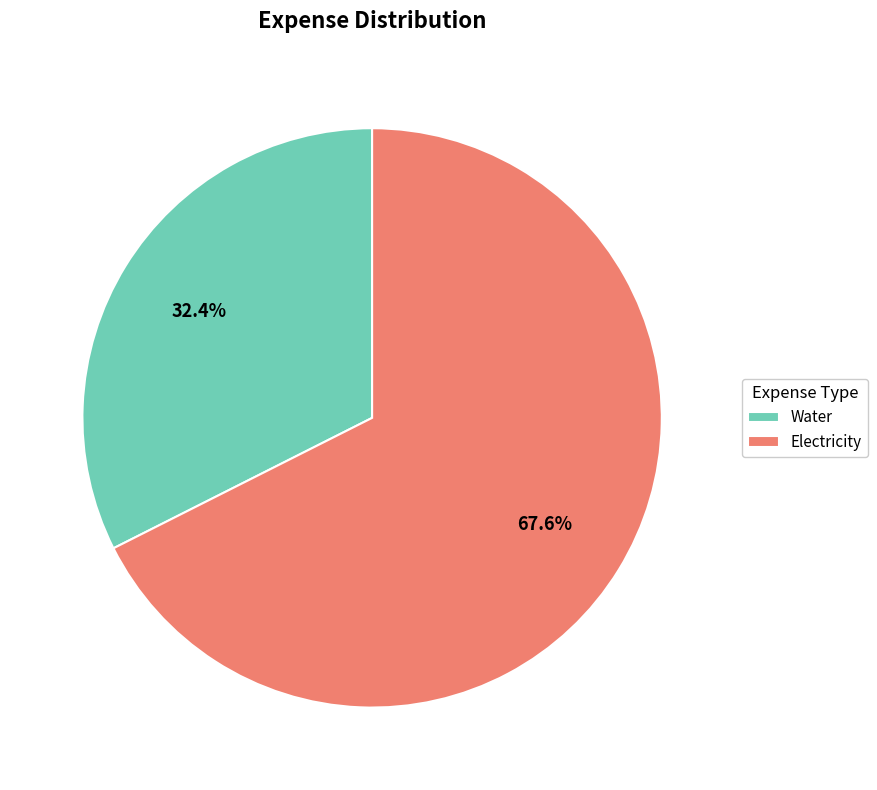

The Electricity slice represents 58% of the pie. True or false?

False